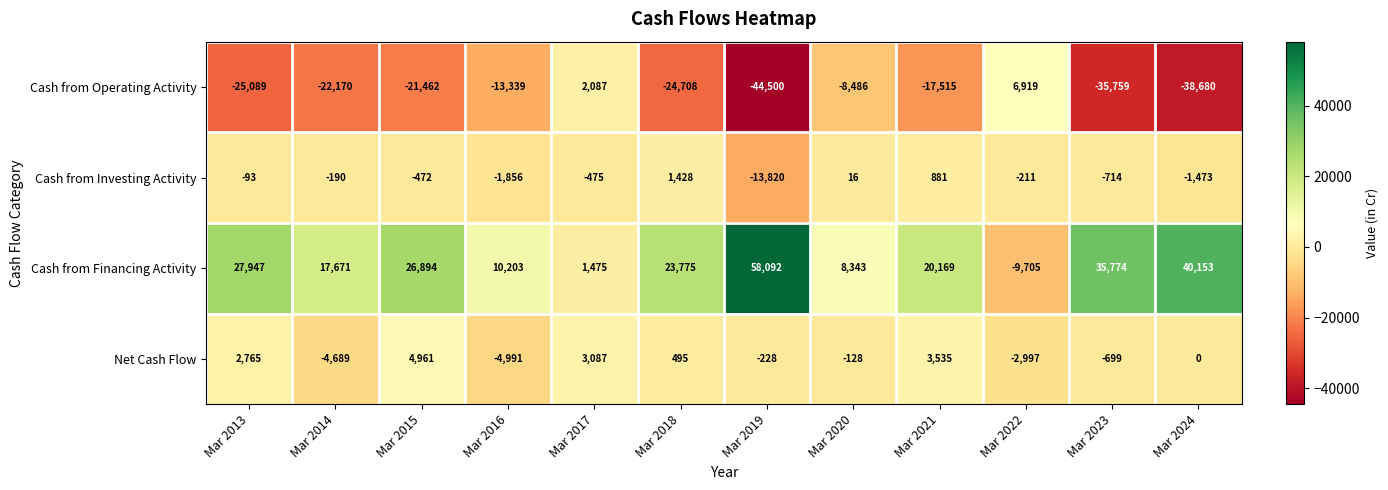

Which series has the largest total across all categories?

Cash from Financing Activity